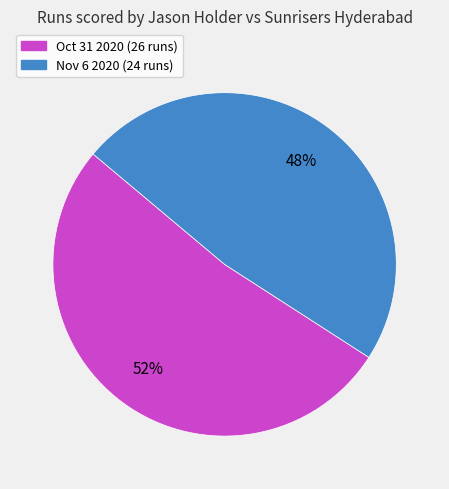

Which slice is the smallest?

Nov 6 2020